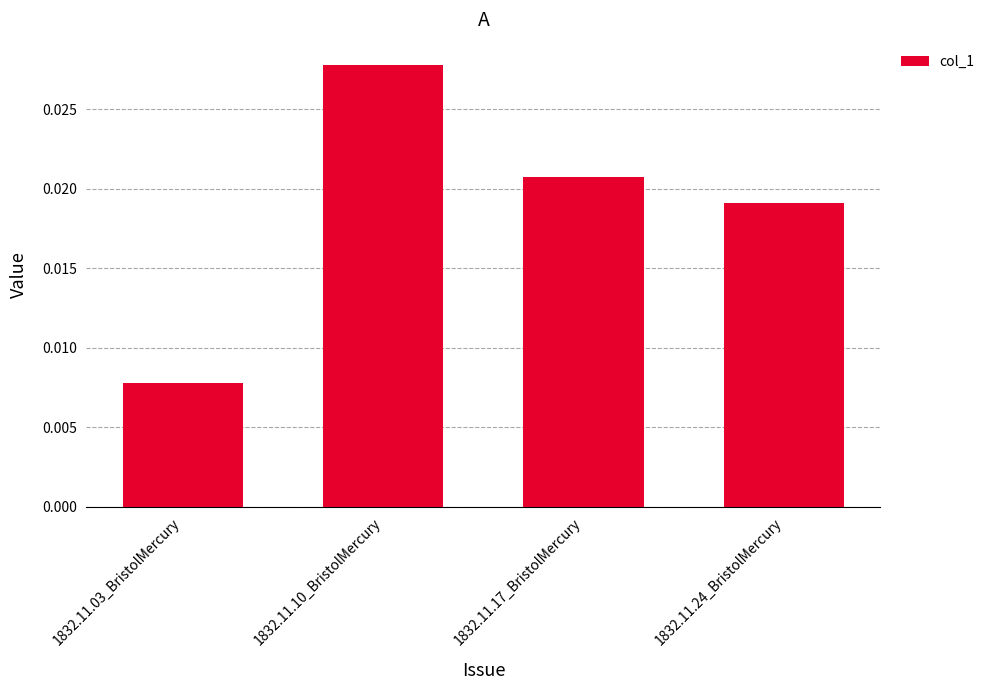

How many values are between 0 and 1?

4